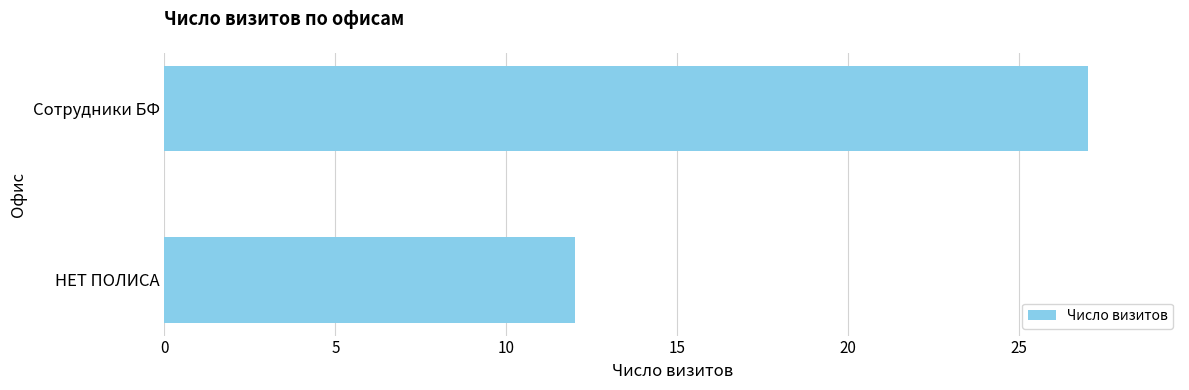

What is the sum of all values?

39